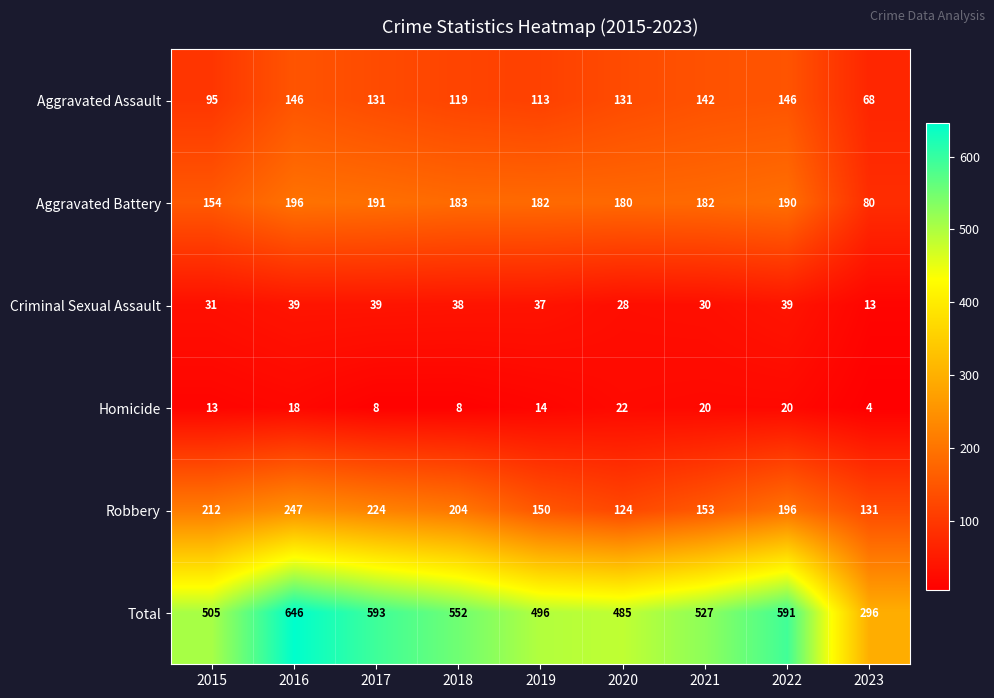

The Total series shows 698 at 2021. True or false?

False